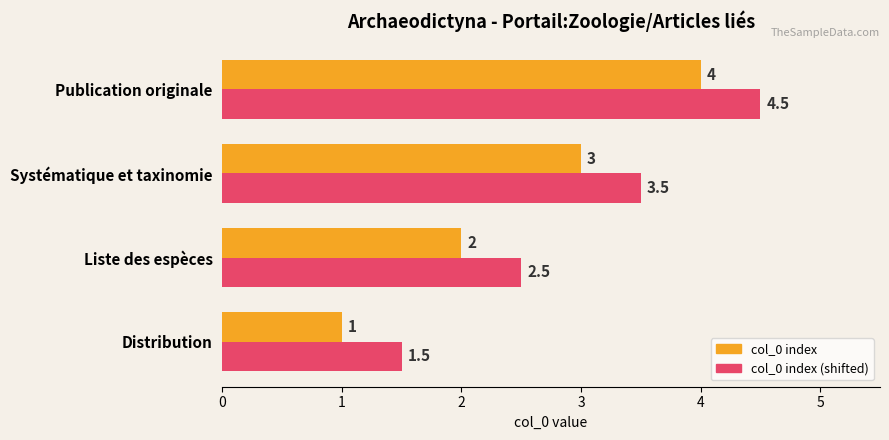

At how many categories does at least one series exceed 3?

2